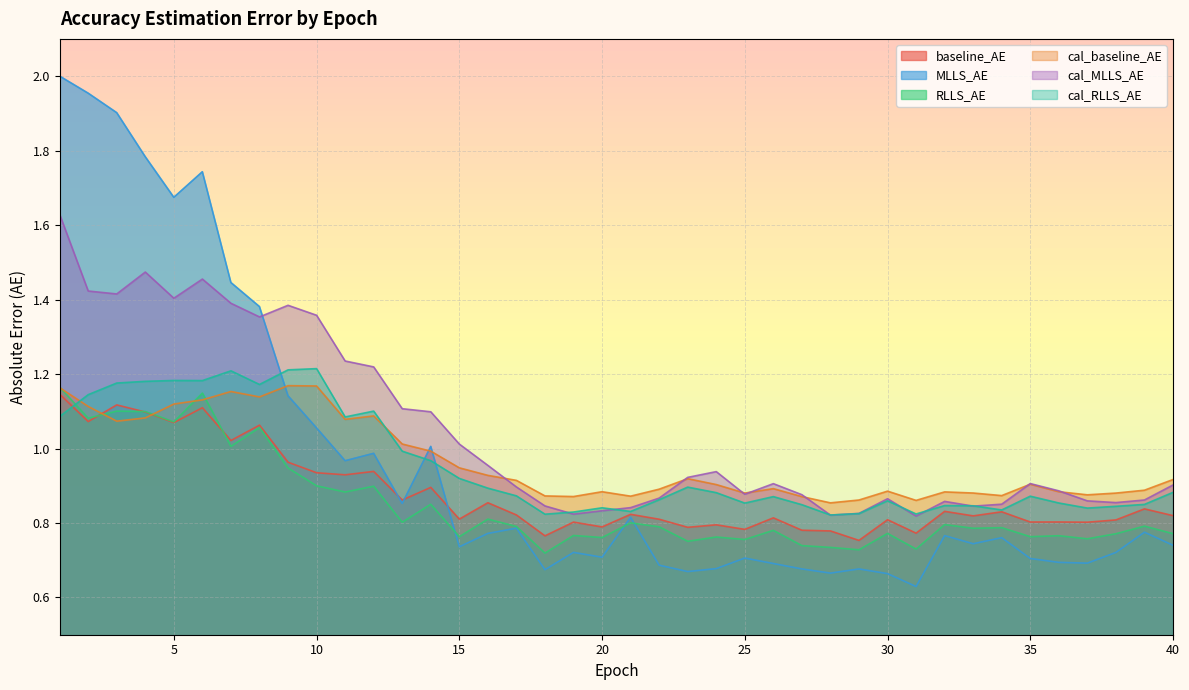

What is the spread (max minus min) of values at 19?

0.2